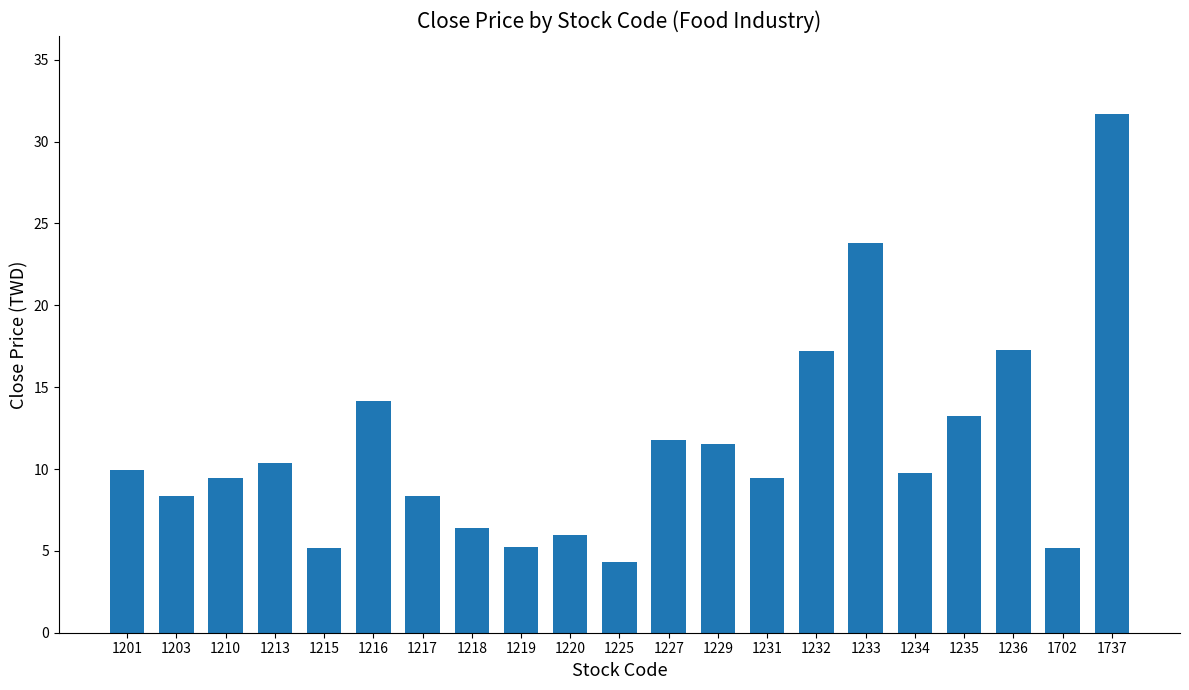

What is the ratio of the value at 1203 to the value at 1232?

0.5